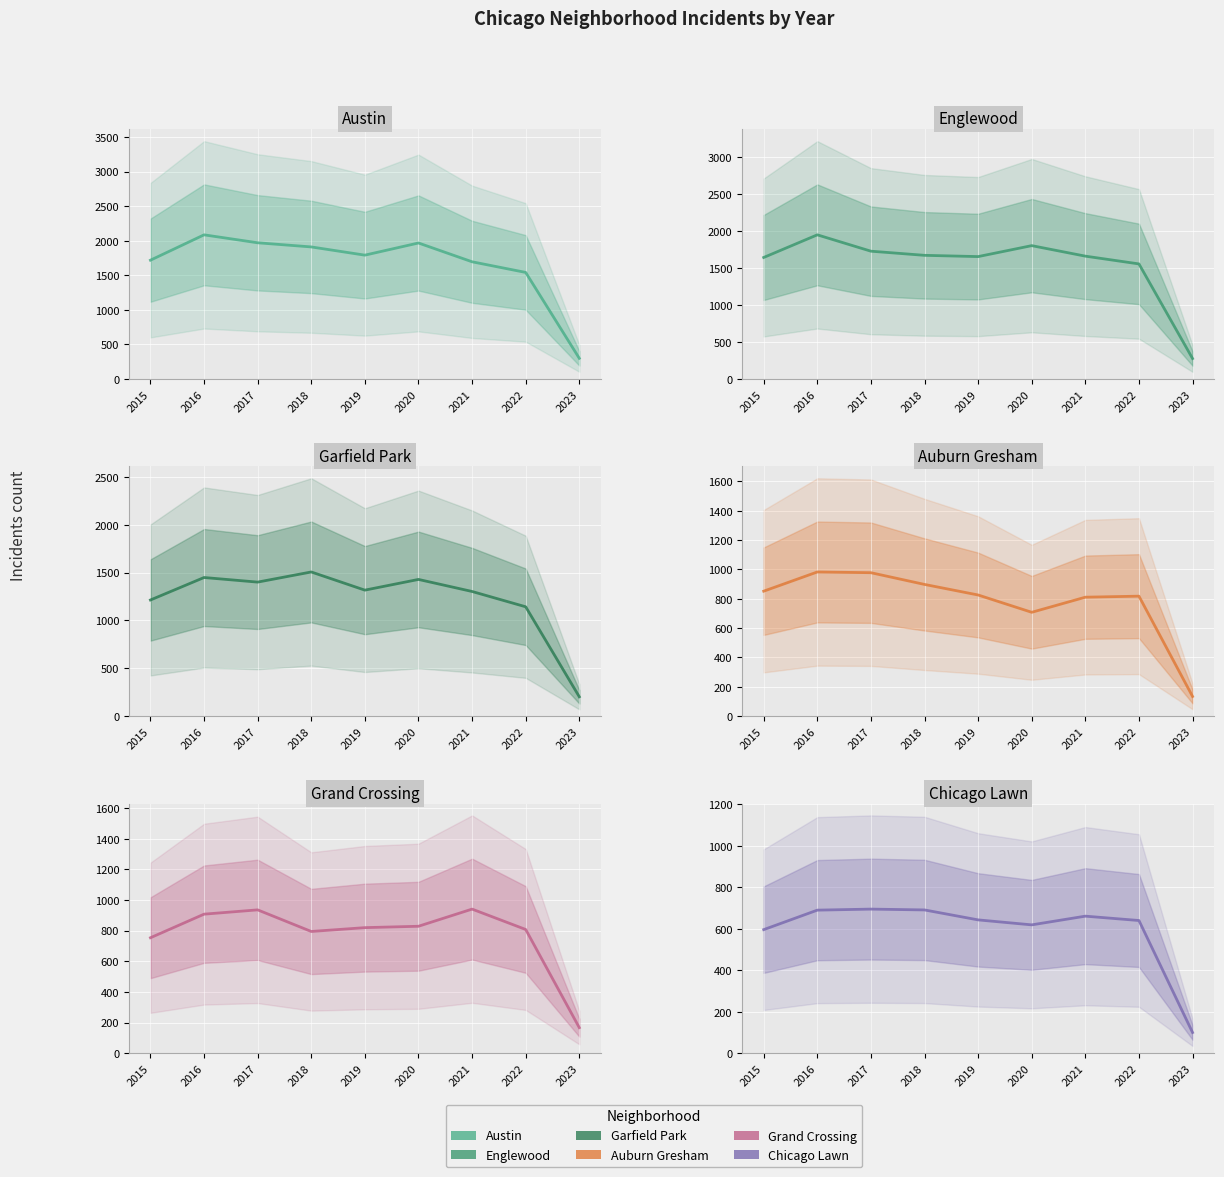

List the labels in order of Englewood value, largest first.

2016, 2020, 2017, 2018, 2021, 2019, 2015, 2022, 2023